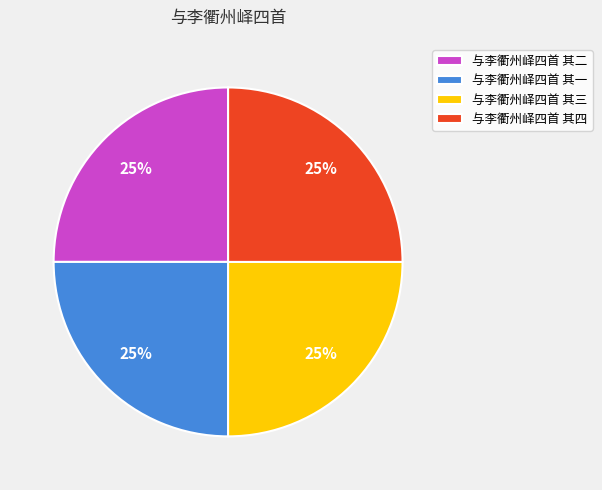

Approximately how many times larger is the value at 与李衢州峄四首 其三 compared to 与李衢州峄四首 其一?

1.0